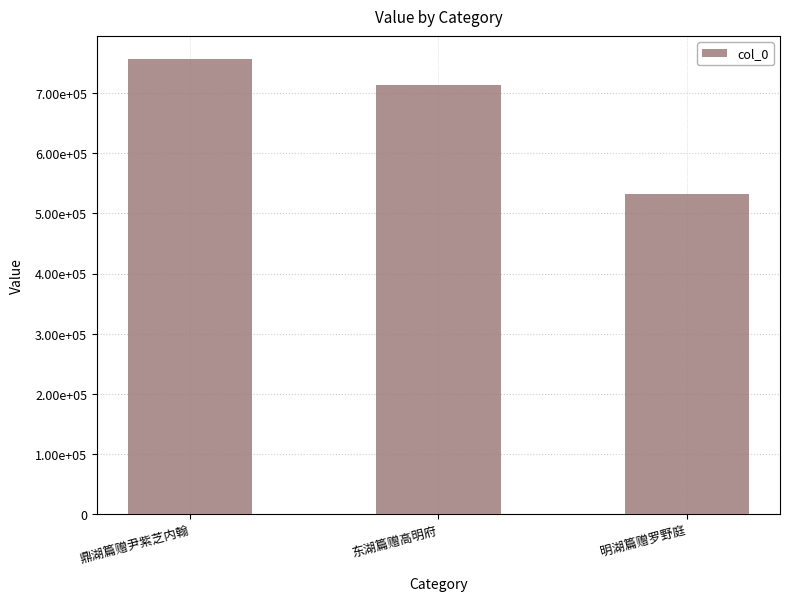

Reading left to right, extract all data points from this chart.

鼎湖篇赠尹紫芝内翰=756450	东湖篇赠高明府=713791	明湖篇赠罗野庭=531610